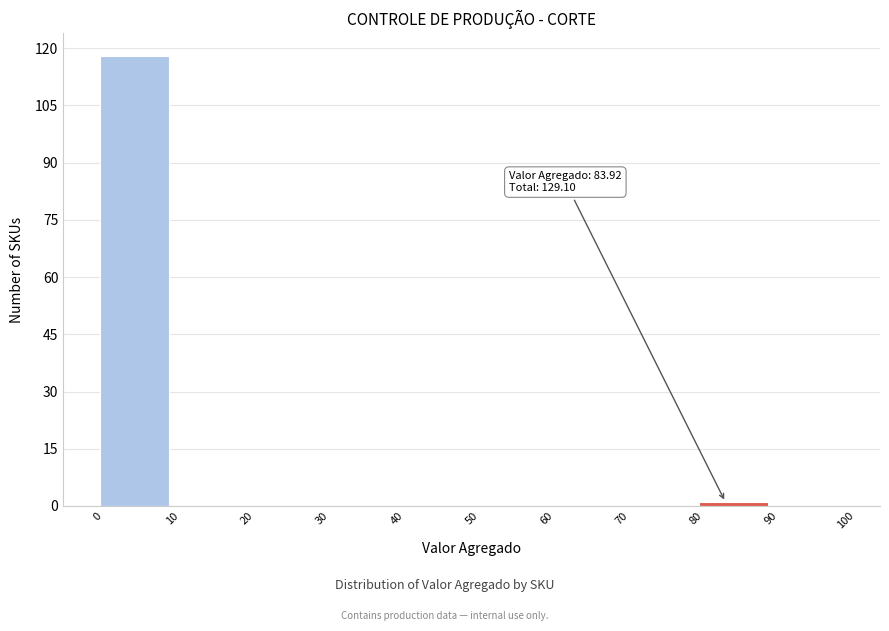

Which range on the x-axis has the tallest bar?

0 to 10